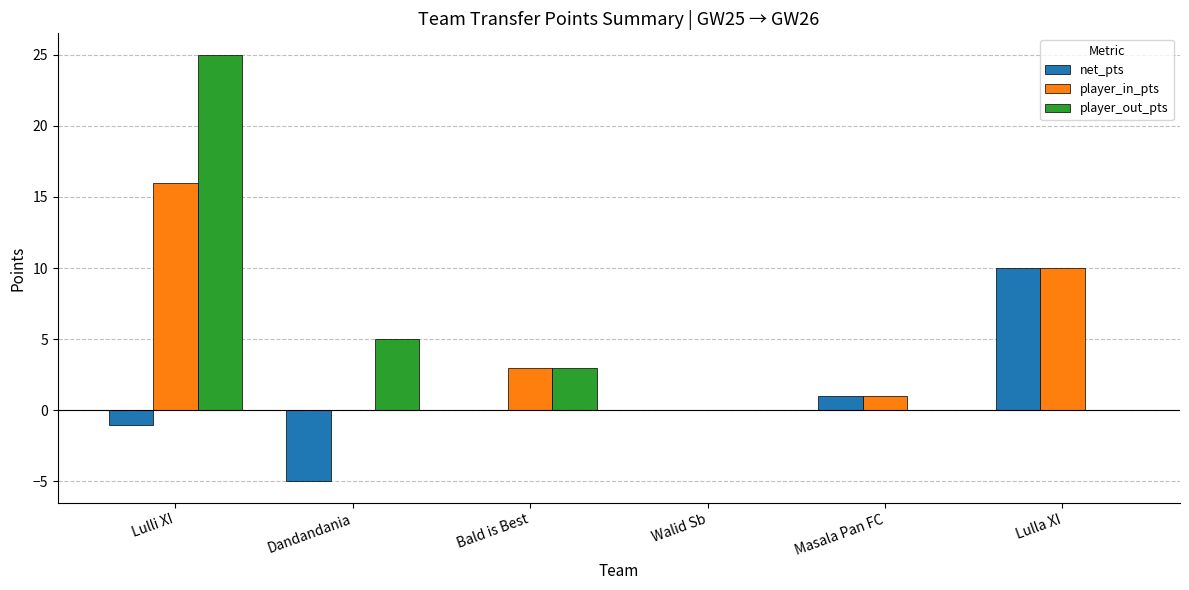

At which category is the sum across all series the highest?

Lulli XI